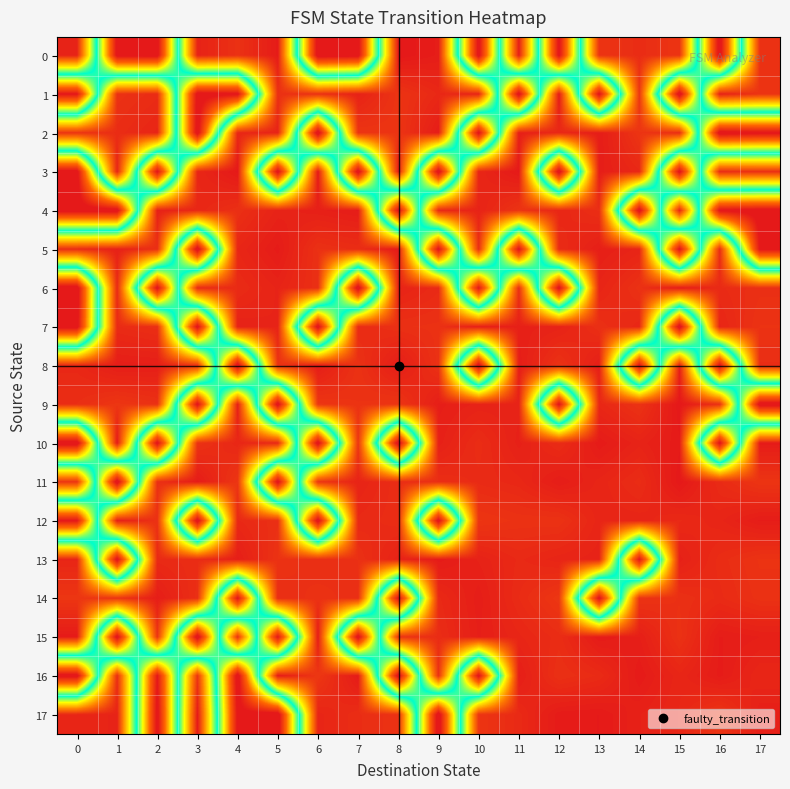

Reading left to right, list all the values displayed in this chart.

row_0: 0.0	1.0	1.0	0.0	0.0	0.0	1.0	1.0	0.0	0.0	1.0	0.0	1.0	0.0	0.0	0.0	1.0	0.0
row_1: 1.0	0.0	0.0	1.0	1.0	0.0	0.0	0.0	0.0	0.0	0.0	1.0	0.0	1.0	0.0	1.0	0.0	0.0
row_2: 0.0	0.0	0.0	1.0	0.0	0.0	1.0	0.0	0.0	0.0	1.0	0.0	0.0	0.0	0.0	0.0	1.0	1.0
row_3: 1.0	0.0	1.0	0.0	0.0	1.0	0.0	1.0	0.0	1.0	0.0	0.0	1.0	0.0	0.0	1.0	0.0	0.0
row_4: 1.0	1.0	0.0	0.0	0.0	0.0	0.0	0.0	1.0	0.0	0.0	0.0	0.0	0.0	1.0	0.0	1.0	1.0
row_5: 0.0	0.0	0.0	1.0	0.0	0.0	0.0	0.0	0.0	1.0	0.0	1.0	0.0	0.0	0.0	1.0	0.0	1.0
row_6: 1.0	0.0	1.0	0.0	0.0	0.0	0.0	1.0	0.0	0.0	1.0	0.0	1.0	0.0	0.0	0.0	0.0	0.0
row_7: 1.0	0.0	0.0	1.0	0.0	0.0	1.0	0.0	0.0	0.0	0.0	0.0	0.0	0.0	0.0	1.0	0.0	0.0
row_8: 0.0	0.0	0.0	0.0	1.0	0.0	0.0	0.0	0.0	0.0	1.0	0.0	0.0	0.0	1.0	0.0	1.0	0.0
row_9: 0.0	0.0	0.0	1.0	0.0	1.0	0.0	0.0	0.0	0.0	0.0	0.0	1.0	0.0	0.0	0.0	0.0	1.0
row_10: 1.0	0.0	1.0	0.0	0.0	0.0	1.0	0.0	1.0	0.0	0.0	0.0	0.0	0.0	0.0	0.0	1.0	0.0
row_11: 0.0	1.0	0.0	0.0	0.0	1.0	0.0	0.0	0.0	0.0	0.0	0.0	0.0	0.0	0.0	0.0	0.0	0.0
row_12: 1.0	0.0	0.0	1.0	0.0	0.0	1.0	0.0	0.0	1.0	0.0	0.0	0.0	0.0	0.0	0.0	0.0	0.0
row_13: 0.0	1.0	0.0	0.0	0.0	0.0	0.0	0.0	0.0	0.0	0.0	0.0	0.0	0.0	1.0	0.0	0.0	0.0
row_14: 0.0	0.0	0.0	0.0	1.0	0.0	0.0	0.0	1.0	0.0	0.0	0.0	0.0	1.0	0.0	0.0	0.0	0.0
row_15: 0.0	1.0	0.0	1.0	0.0	1.0	0.0	1.0	0.0	0.0	0.0	0.0	0.0	0.0	0.0	0.0	0.0	0.0
row_16: 1.0	0.0	1.0	0.0	1.0	0.0	0.0	0.0	1.0	0.0	1.0	0.0	0.0	0.0	0.0	0.0	0.0	0.0
row_17: 0.0	0.0	1.0	0.0	1.0	1.0	0.0	0.0	0.0	1.0	0.0	0.0	0.0	0.0	0.0	0.0	0.0	0.0